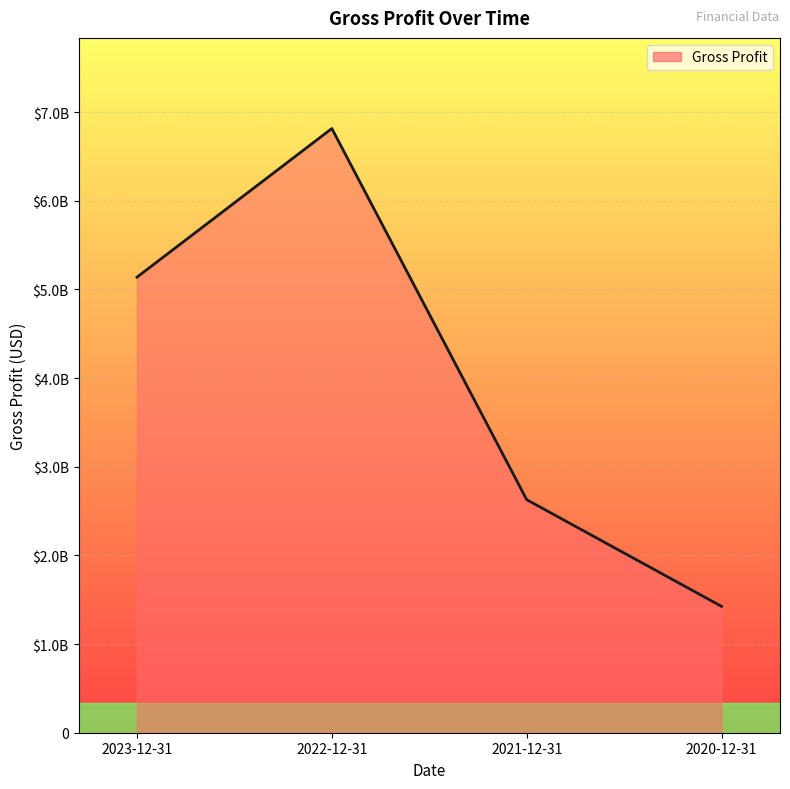

Reading left to right, extract all data points from this chart.

5138954000	6815627000	2628674000	1425427000